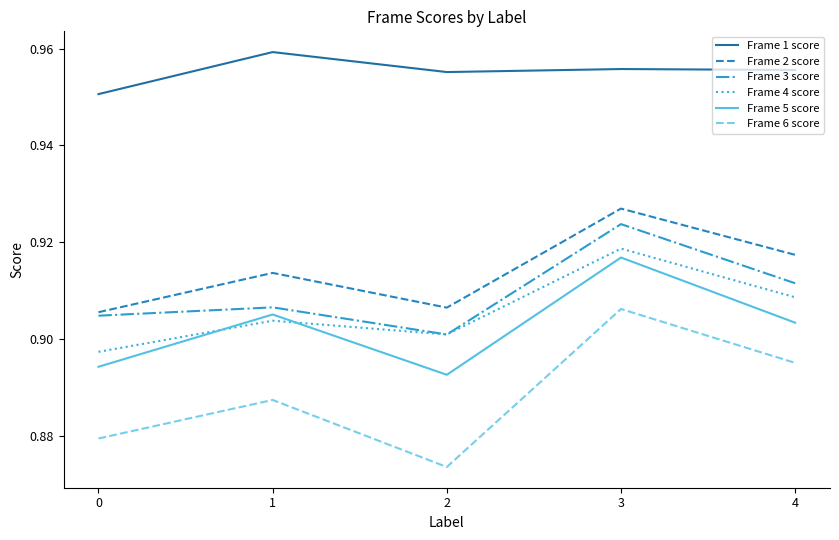

Is the value of Frame 1 score at 0 greater than the value of Frame 4 score at 0?

Yes